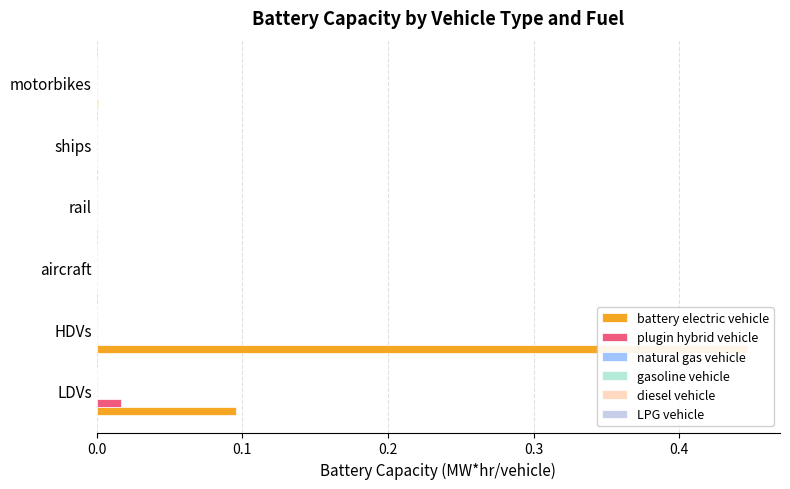

Which series has the largest range (max minus min)?

battery electric vehicle